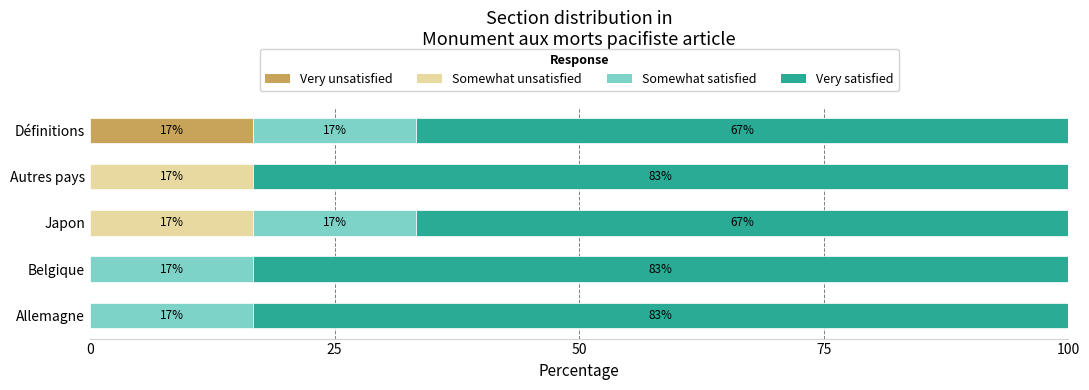

Reading right to left, transcribe all the data shown in this chart.

Very unsatisfied: 16.7	0.0	0.0	0.0	0.0
Somewhat unsatisfied: 0.0	16.7	16.7	0.0	0.0
Somewhat satisfied: 16.7	0.0	16.7	16.7	16.7
Very satisfied: 66.7	83.3	66.7	83.3	83.3